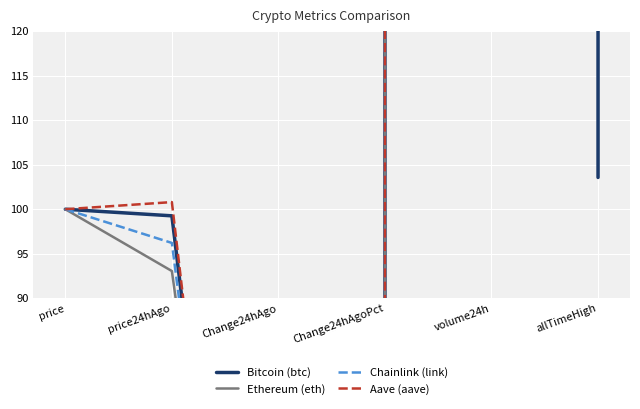

How many data points in Aave (aave) are above 100?

3